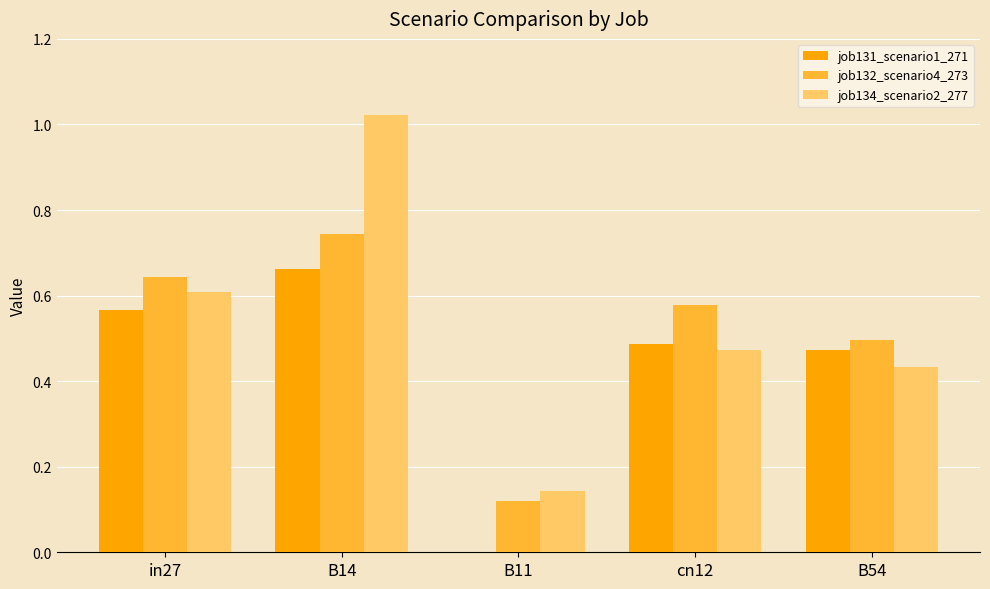

What is the sum of the job131_scenario1_271 values at B14 and in27?

1.2